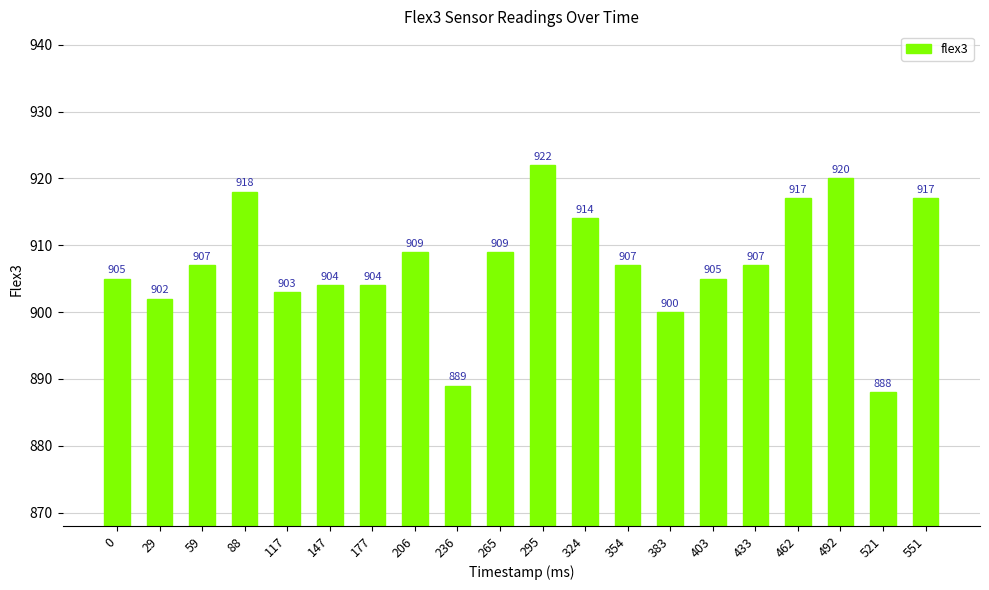

Does the chart contain stacked bars?

No